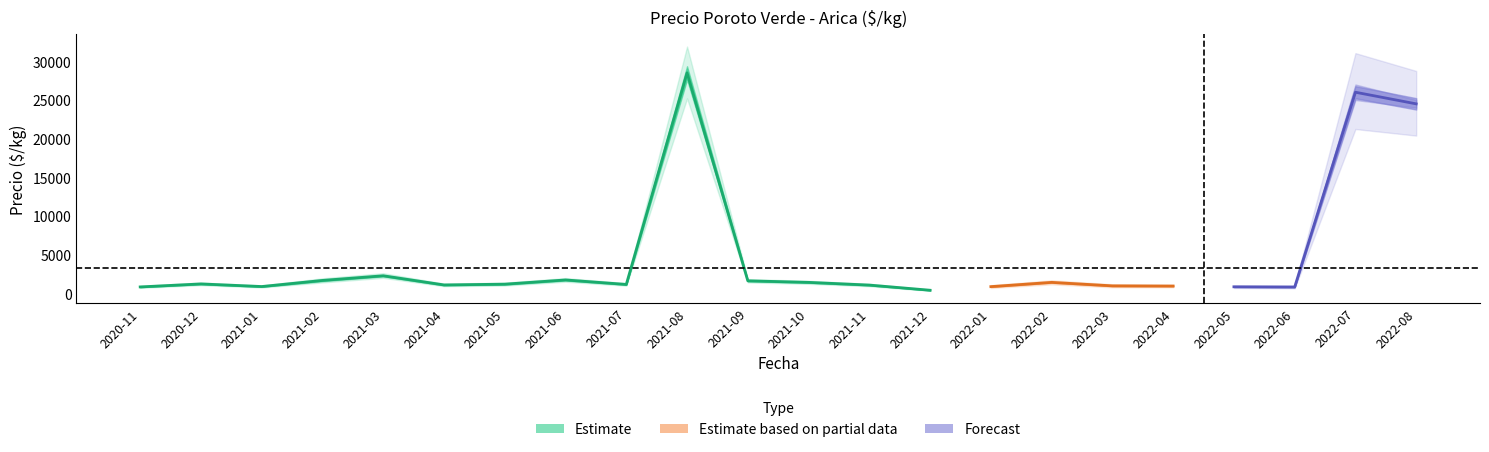

How many lines are shown in the chart?

3